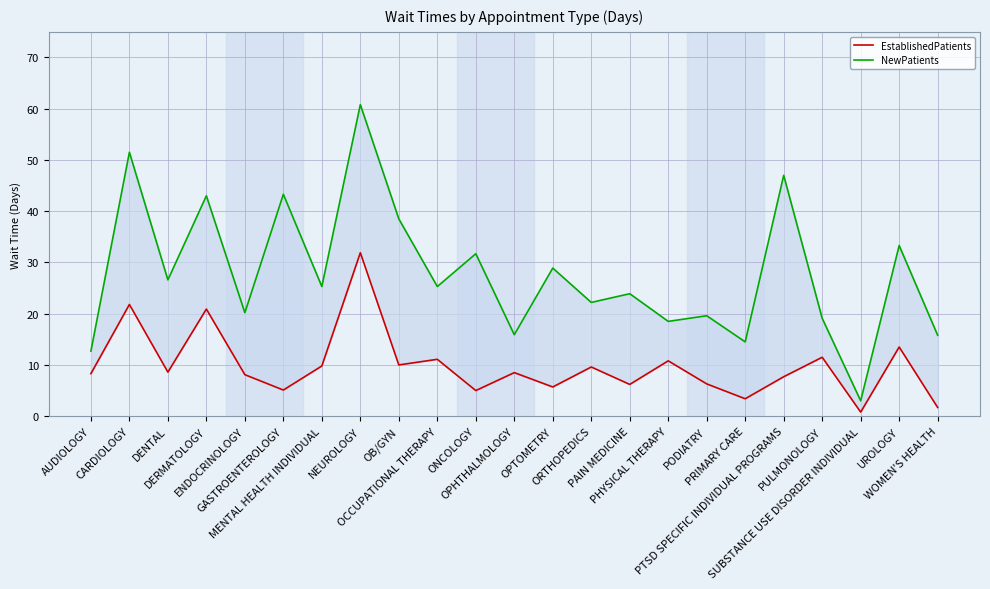

True or false: EstablishedPatients has a value of 6.7 at GASTROENTEROLOGY.

False